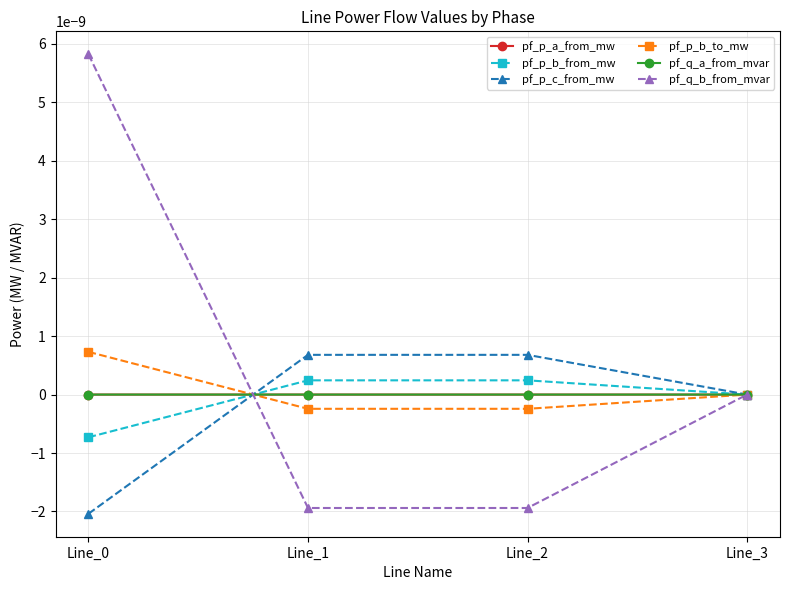

After their last crossing, which series has the higher values: pf_p_c_from_mw or pf_p_b_to_mw?

pf_p_b_to_mw